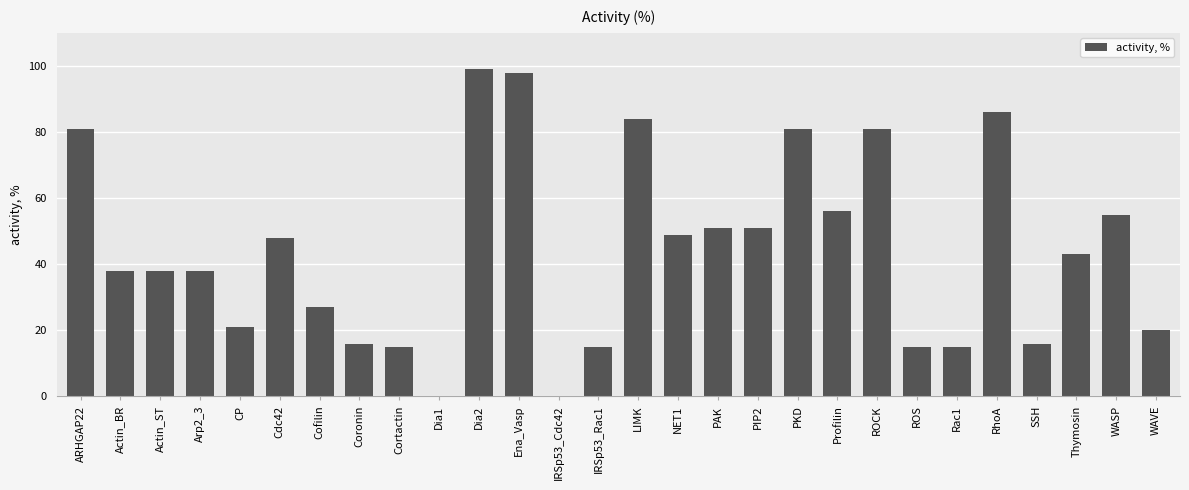

The chart shows a value of 7 at Coronin. True or false?

False